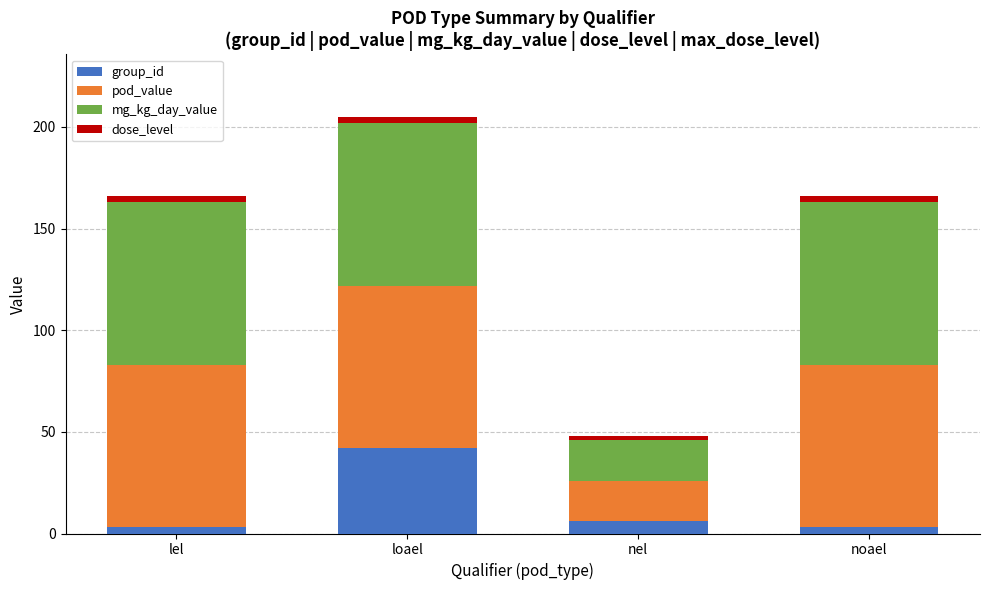

The group_id series shows 6 at nel. True or false?

True